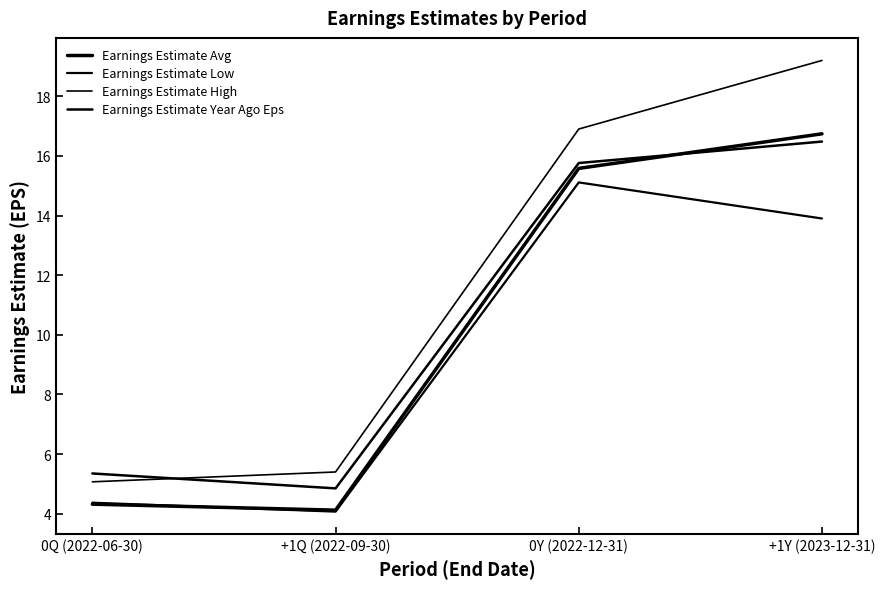

Between 0Y (2022-12-31) and +1Y (2023-12-31), which is larger?

+1Y (2023-12-31)